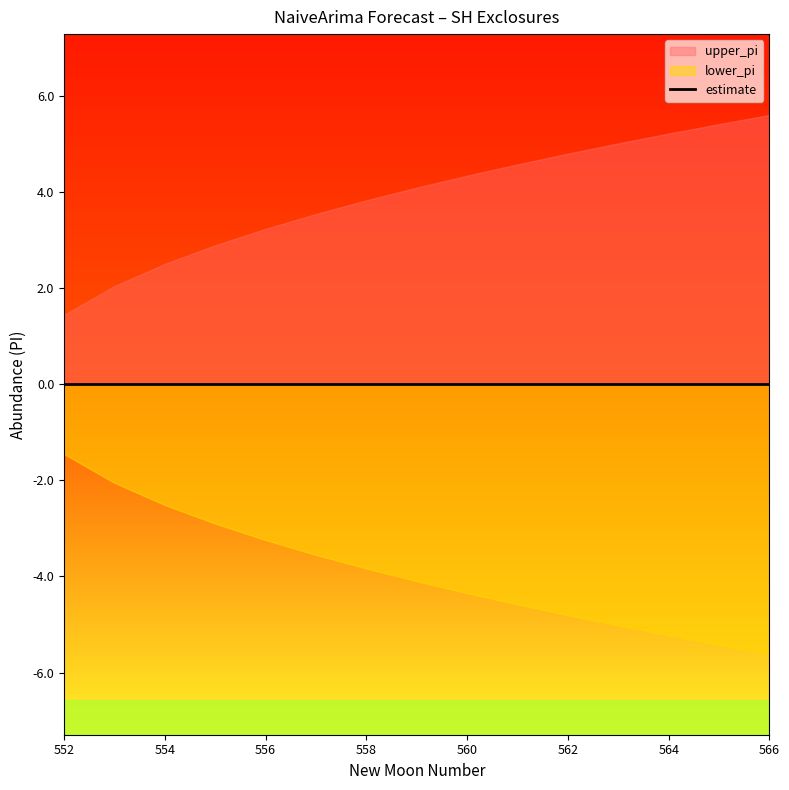

Where does the lower_pi series first go above -4?

552